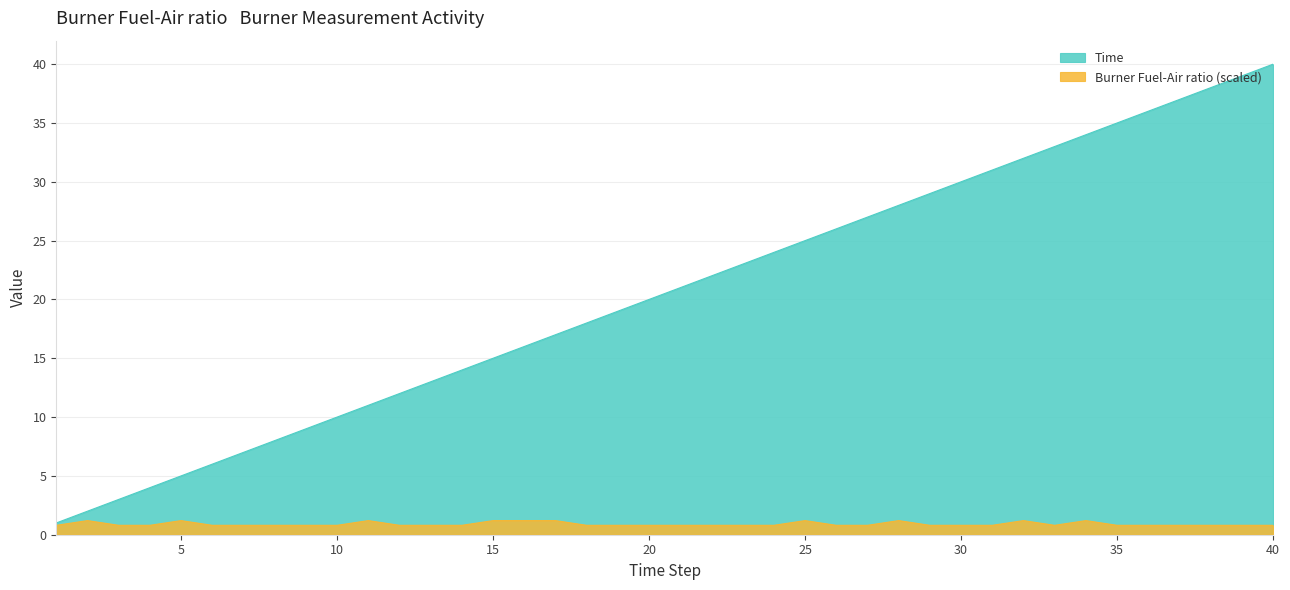

Between 37 and 16, which is larger?

16